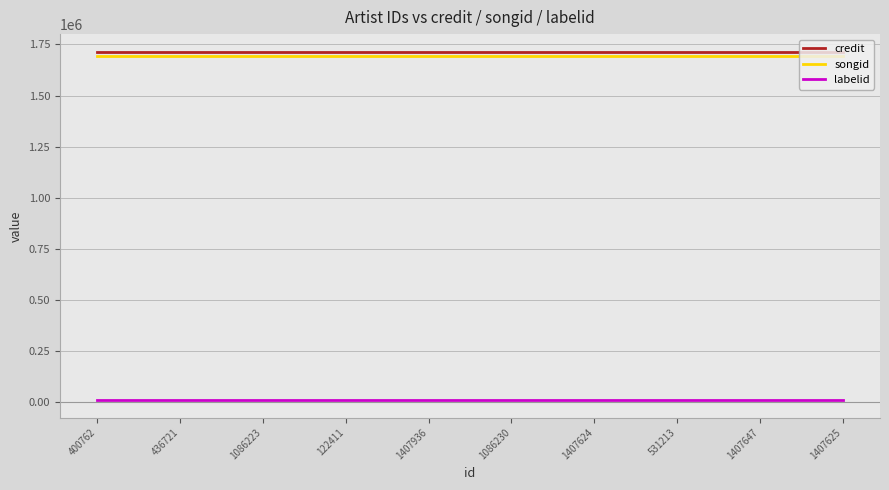

What is the sum of the credit values at 1407936 and 122411?

3430940